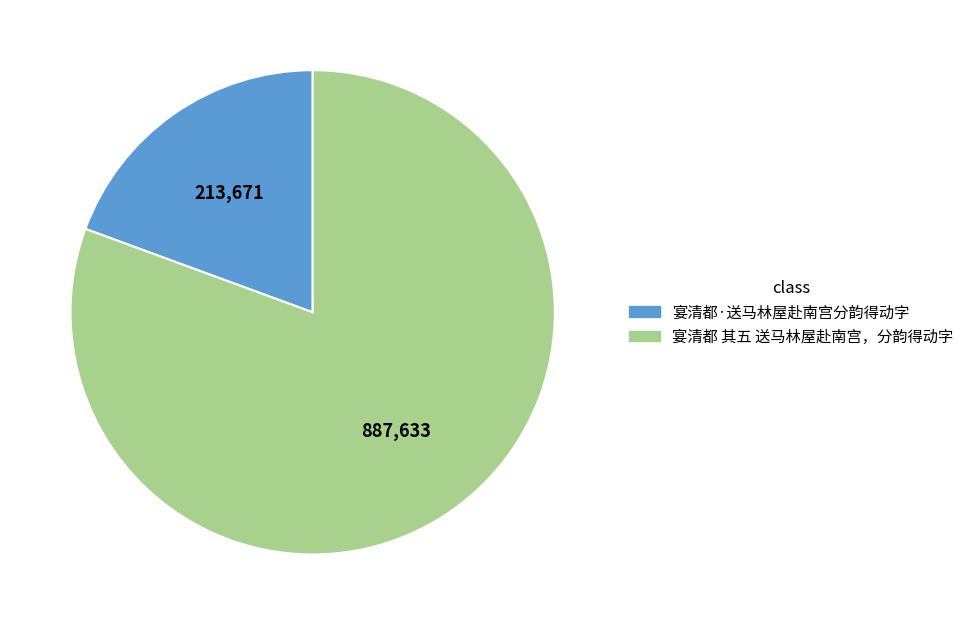

Does any single category account for the majority?

Yes